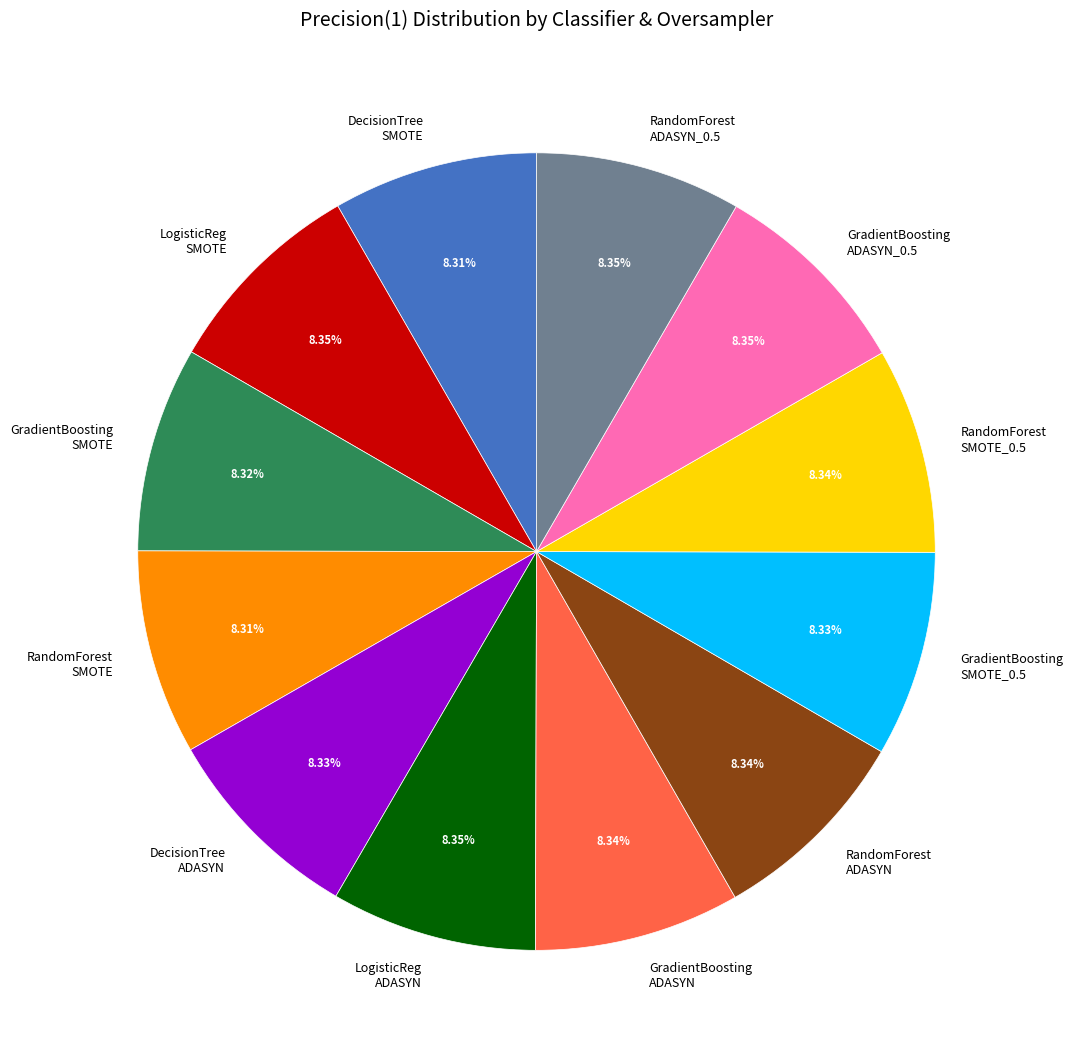

What is the ratio of the value at LogisticReg ADASYN to the value at DecisionTree SMOTE?

1.0